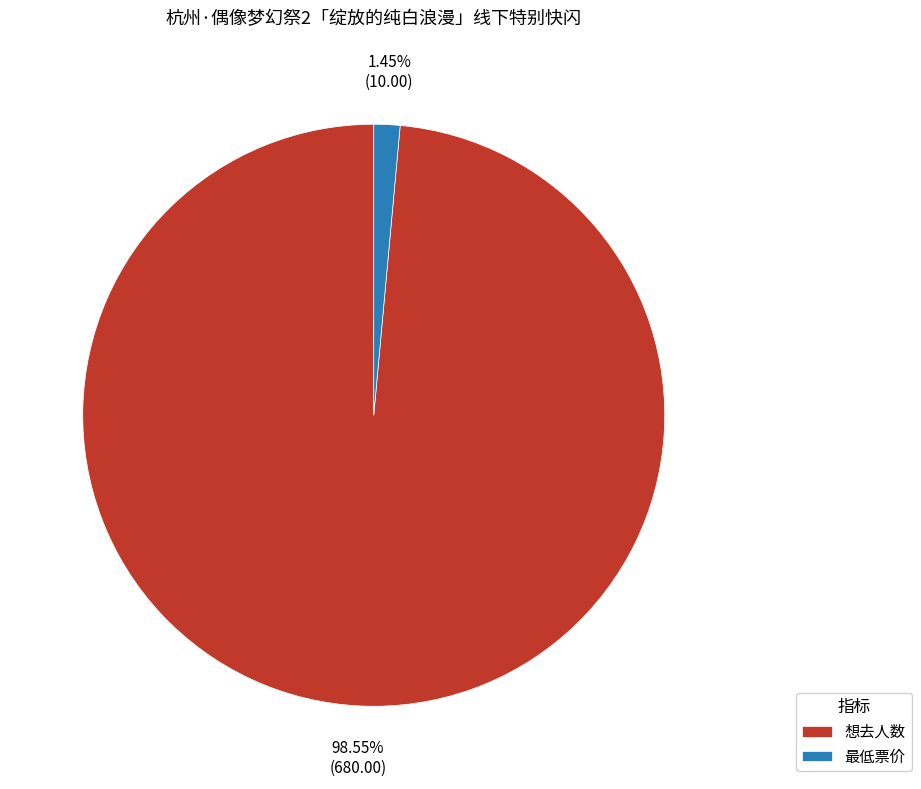

To the nearest percent, what percentage of the pie is 最低票价?

1%